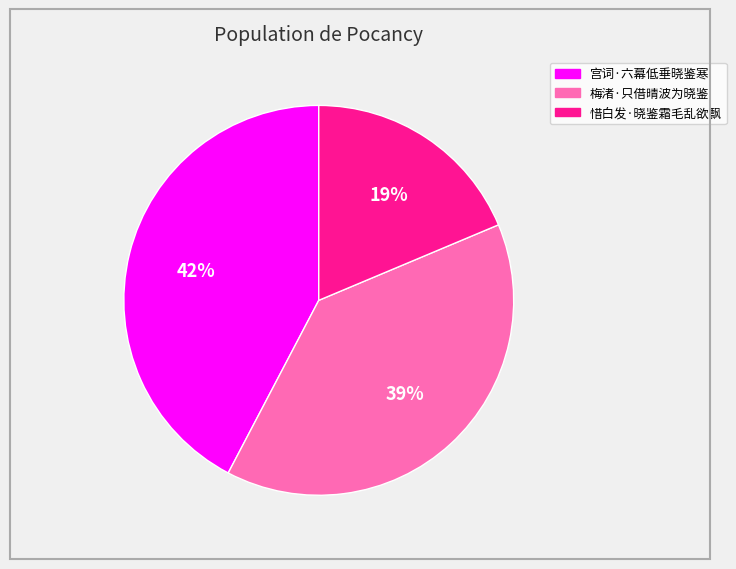

To the nearest percent, what is the average slice percentage?

33%